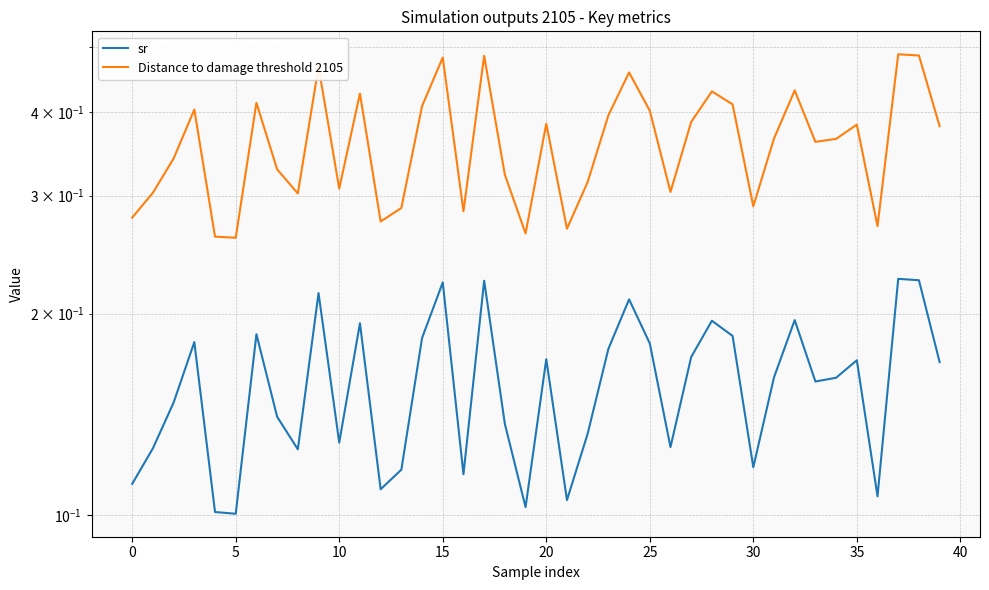

What is the lowest value of the sr series?

0.1